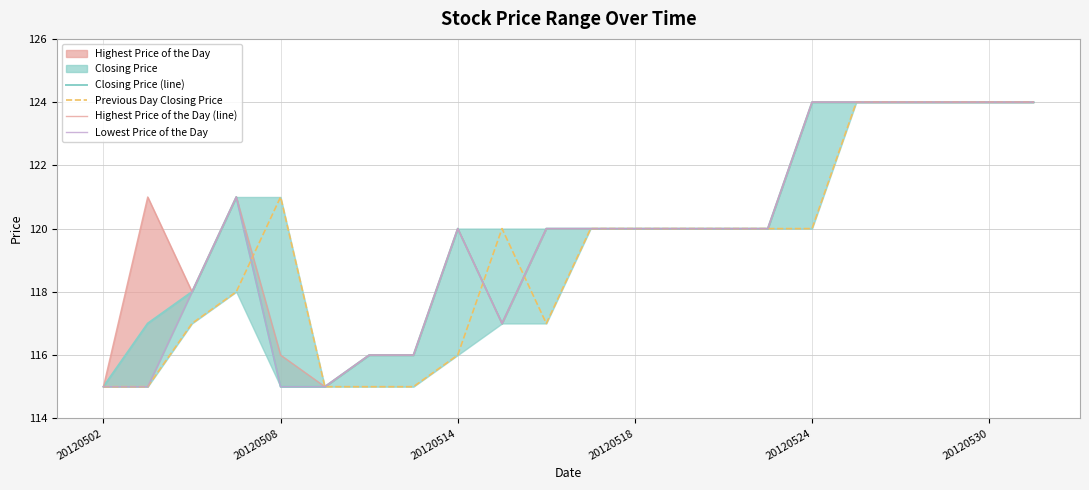

True or false: Highest Price of the Day (line) and Lowest Price of the Day intersect in this chart.

False